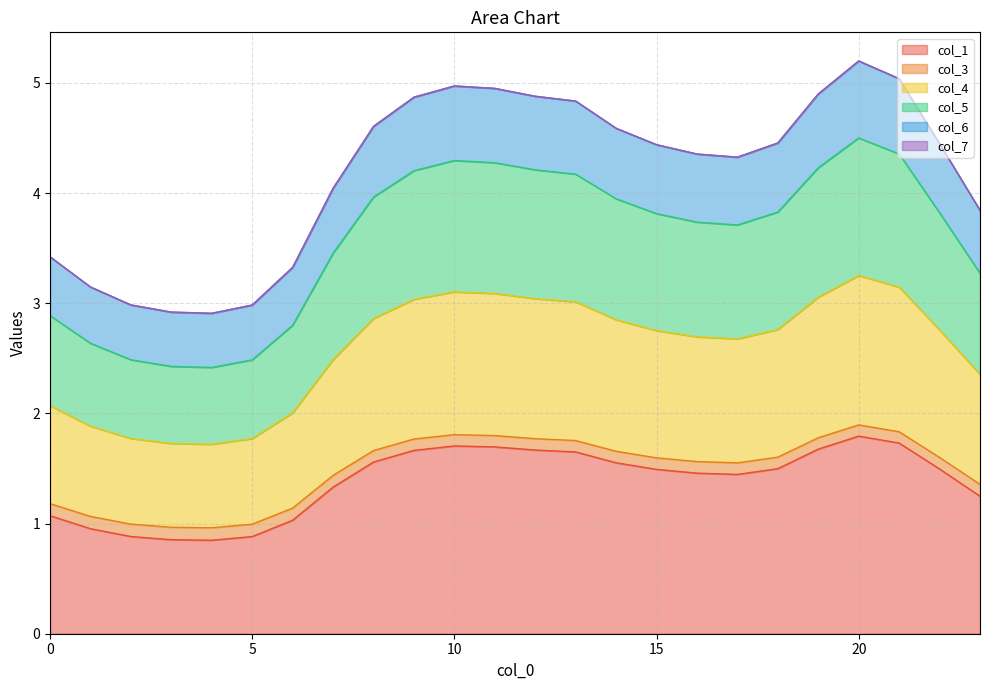

True or false: col_5 has more than 2 points higher than both neighbors.

False